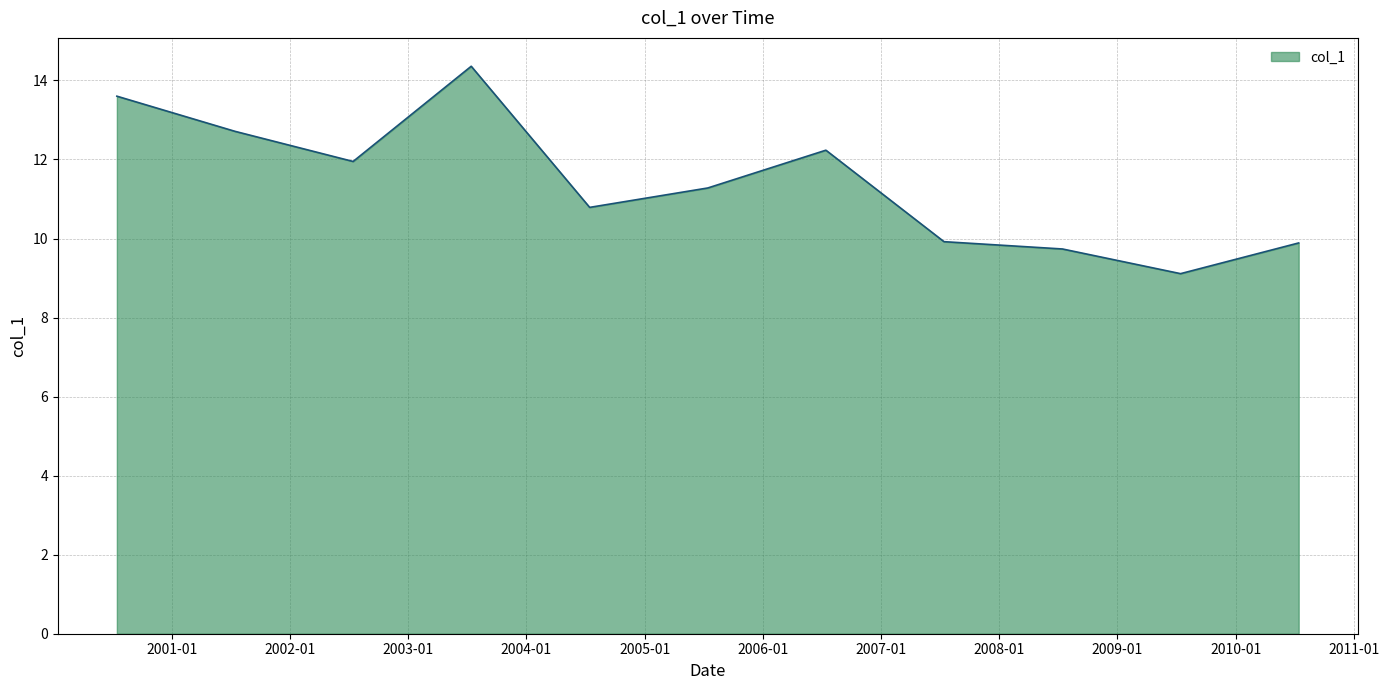

What is the difference between the maximum and minimum values?

5.2